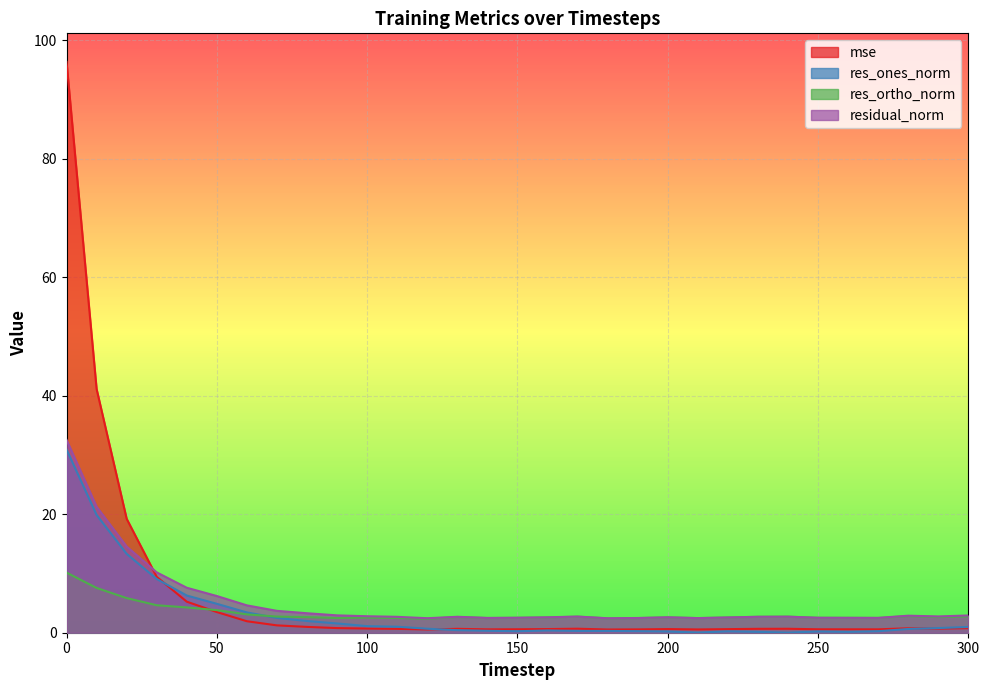

At 90, list the series in order from largest to smallest.

residual_norm, res_ortho_norm, res_ones_norm, mse